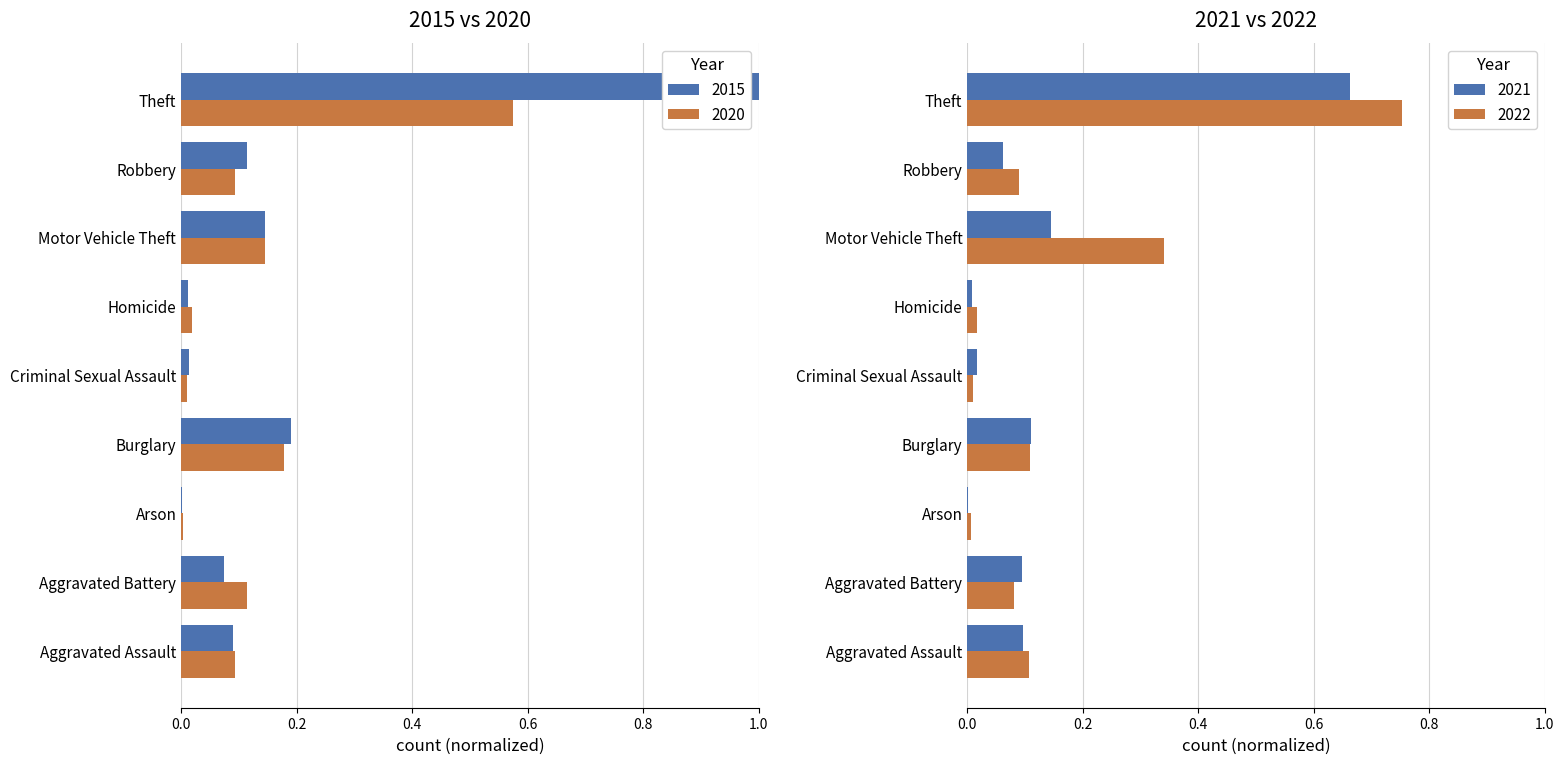

What position from the left is Aggravated Battery?

2